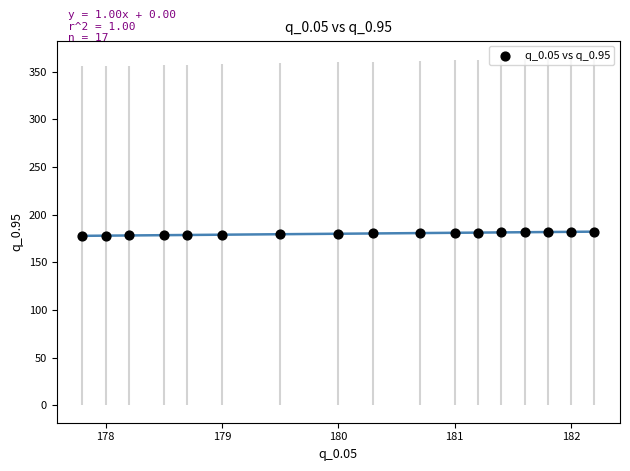

What is the range of Y values (max minus min)?

4.4